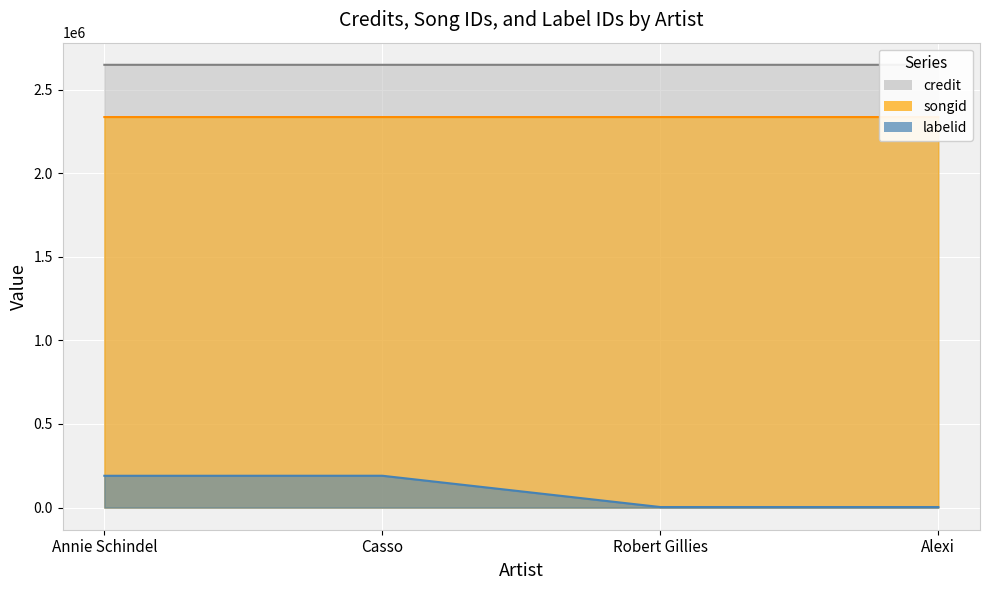

What is the sum of the credit values at Casso and Annie Schindel?

5296155